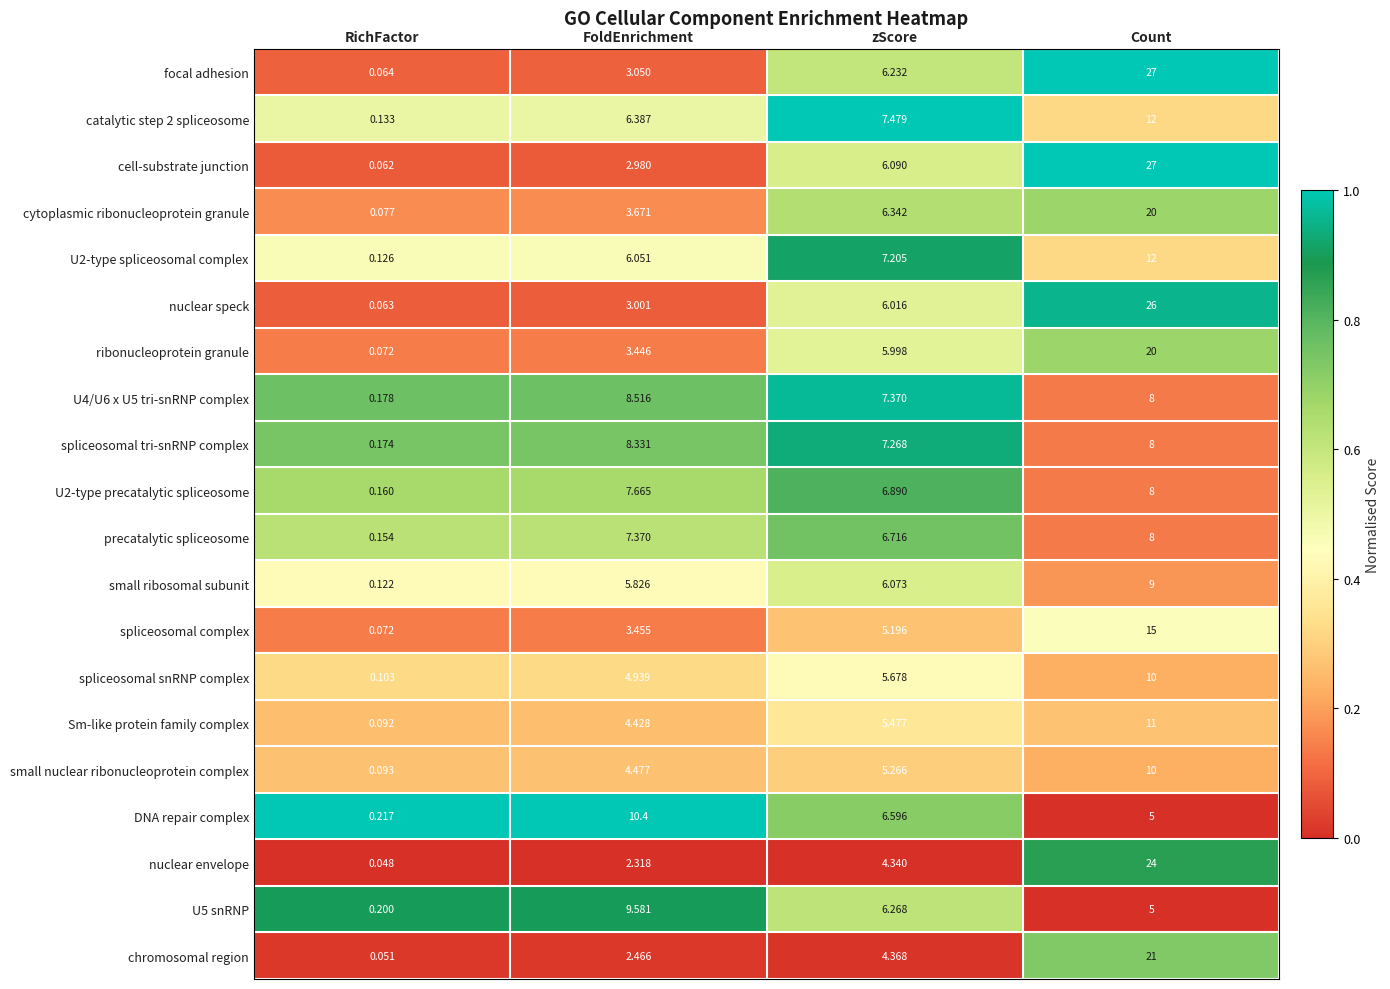

At which label does ribonucleoprotein granule first exceed 5?

zScore